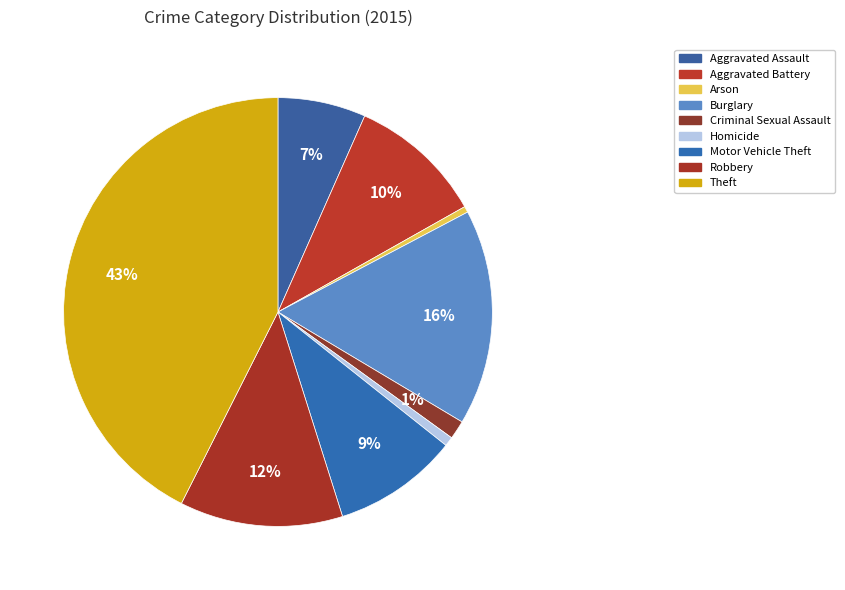

Which slice is the largest?

Theft